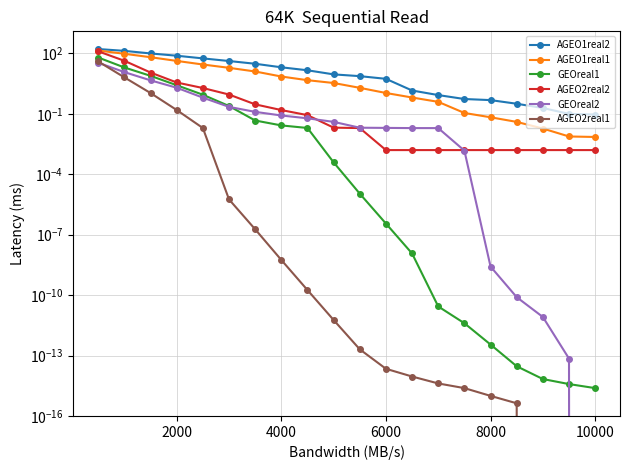

True or false: AGEO1real1 has more than 1 points higher than both neighbors.

False